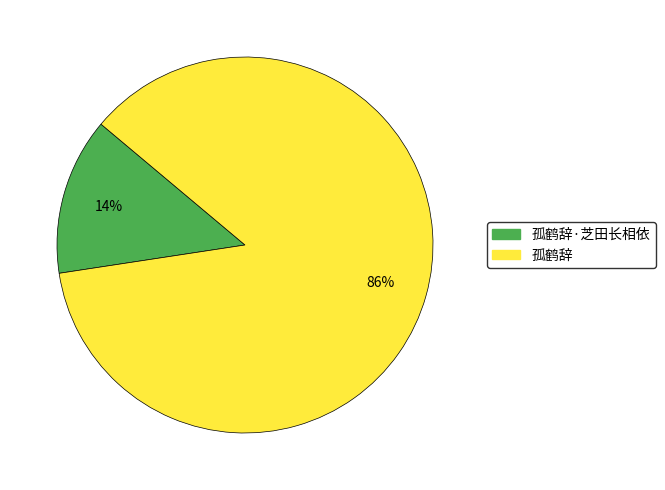

Which has a higher value, 孤鹤辞 or 孤鹤辞·芝田长相依?

孤鹤辞